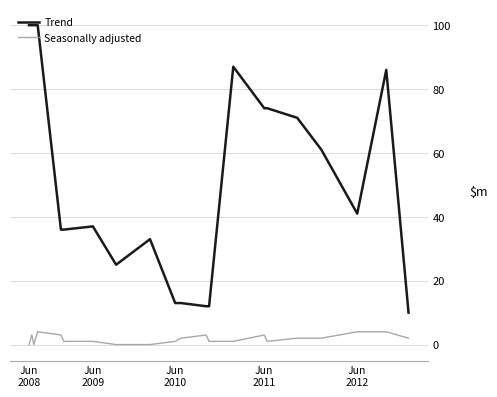

True or false: Trend and Seasonally adjusted intersect in this chart.

False